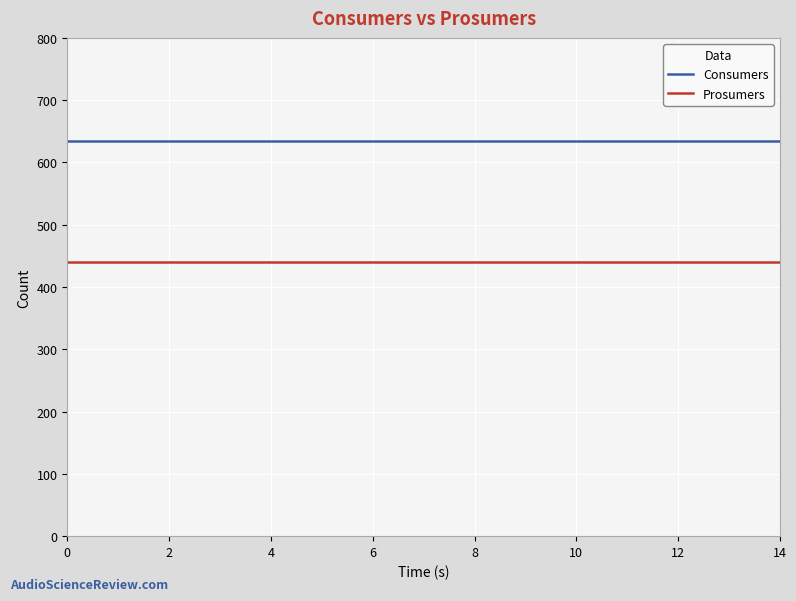

What is the sum of all Consumers values?

9525